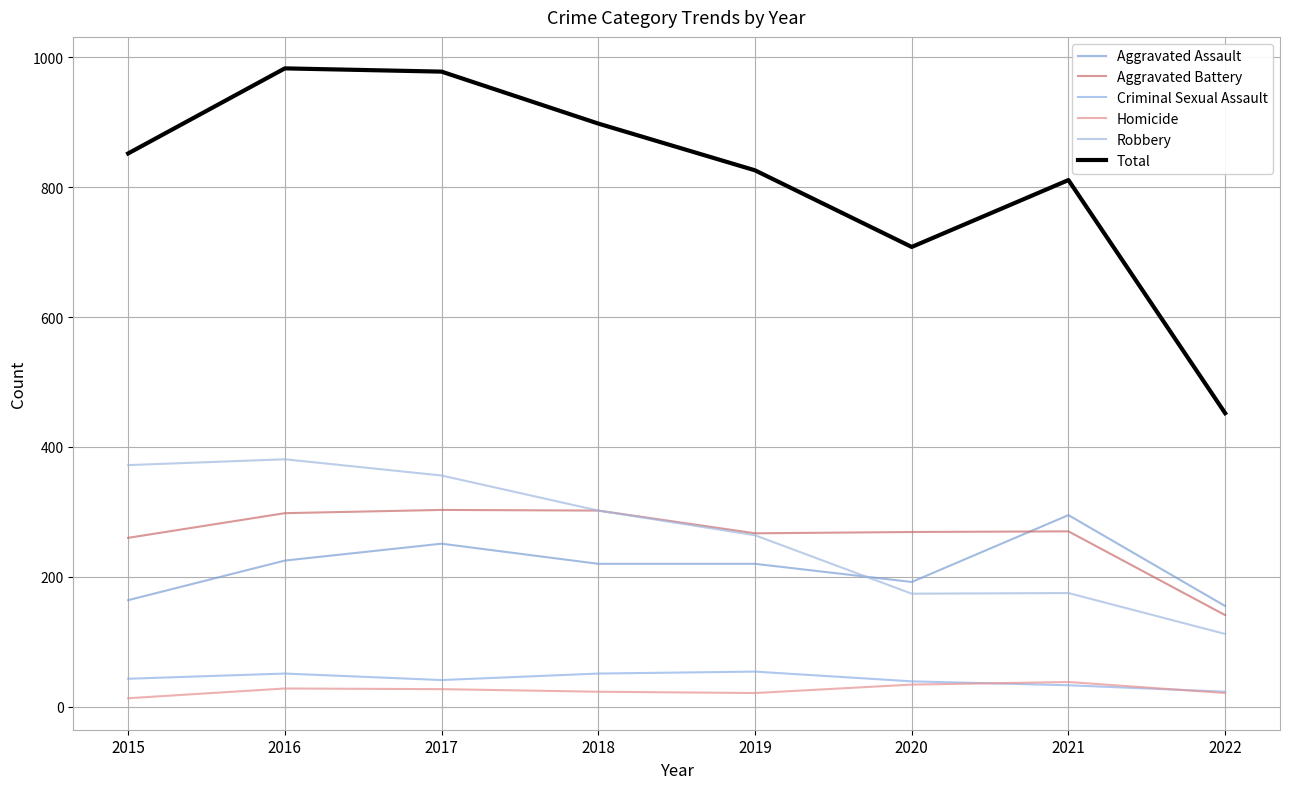

What is the difference between the second highest and second lowest values in the Aggravated Assault series?

87